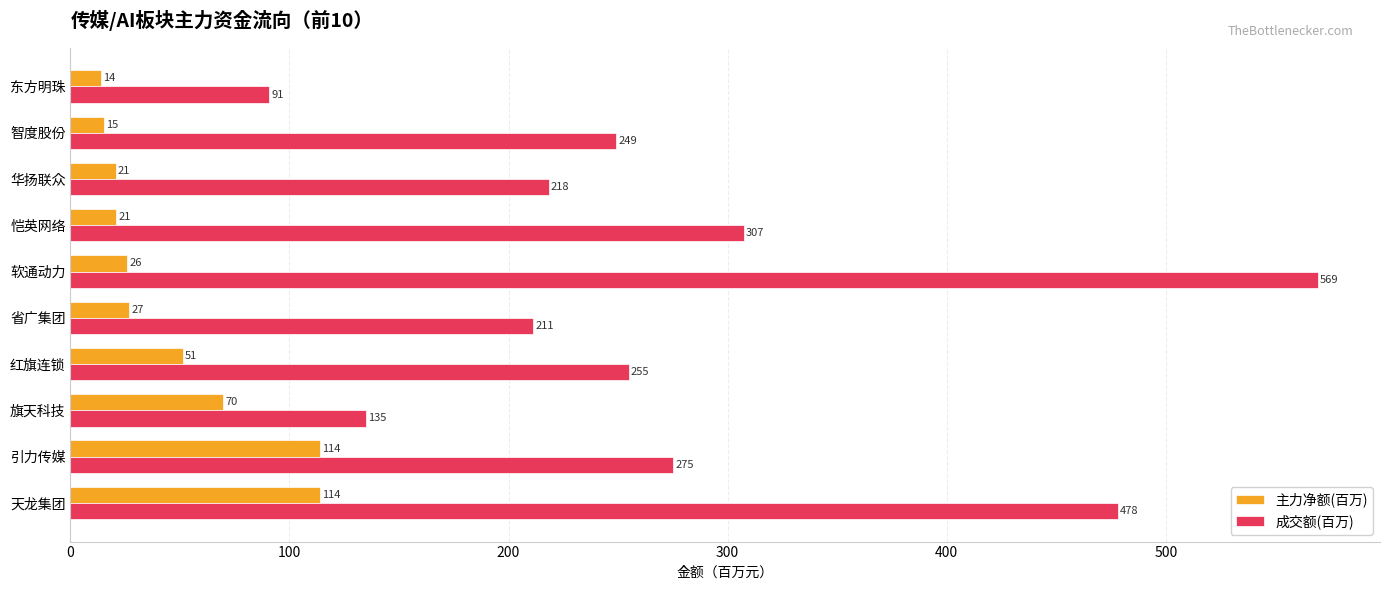

At which label is 主力净额(百万) closest to 64?

旗天科技